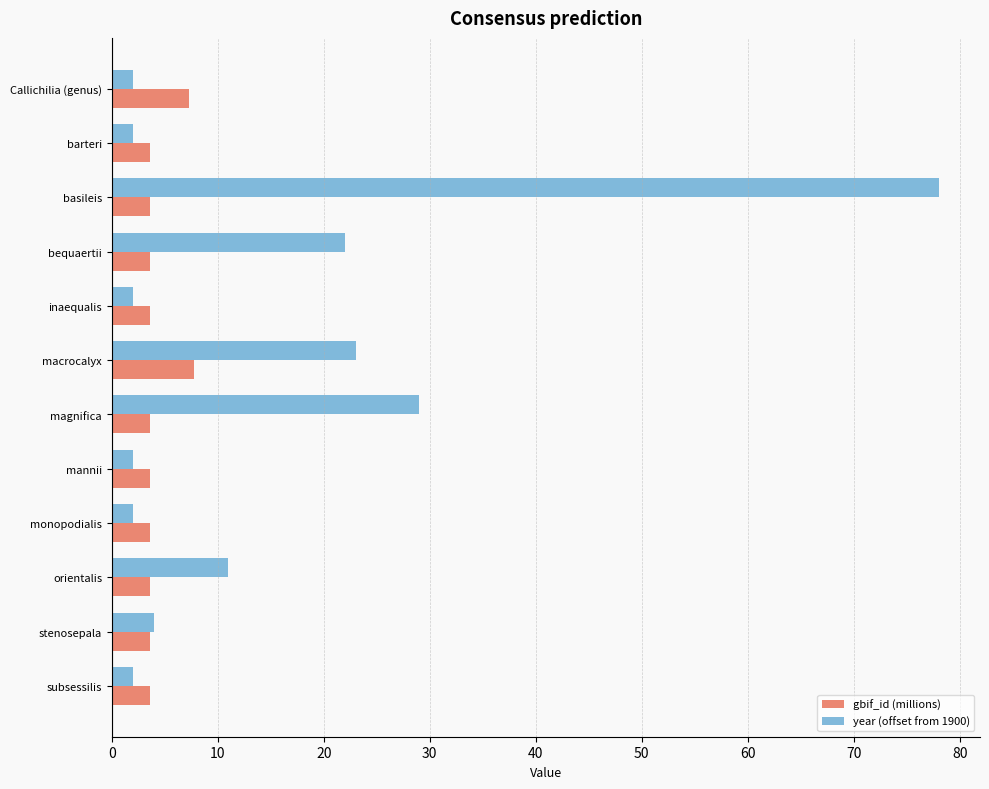

What are all the series names shown in the legend?

gbif_id (millions), year (offset from 1900)